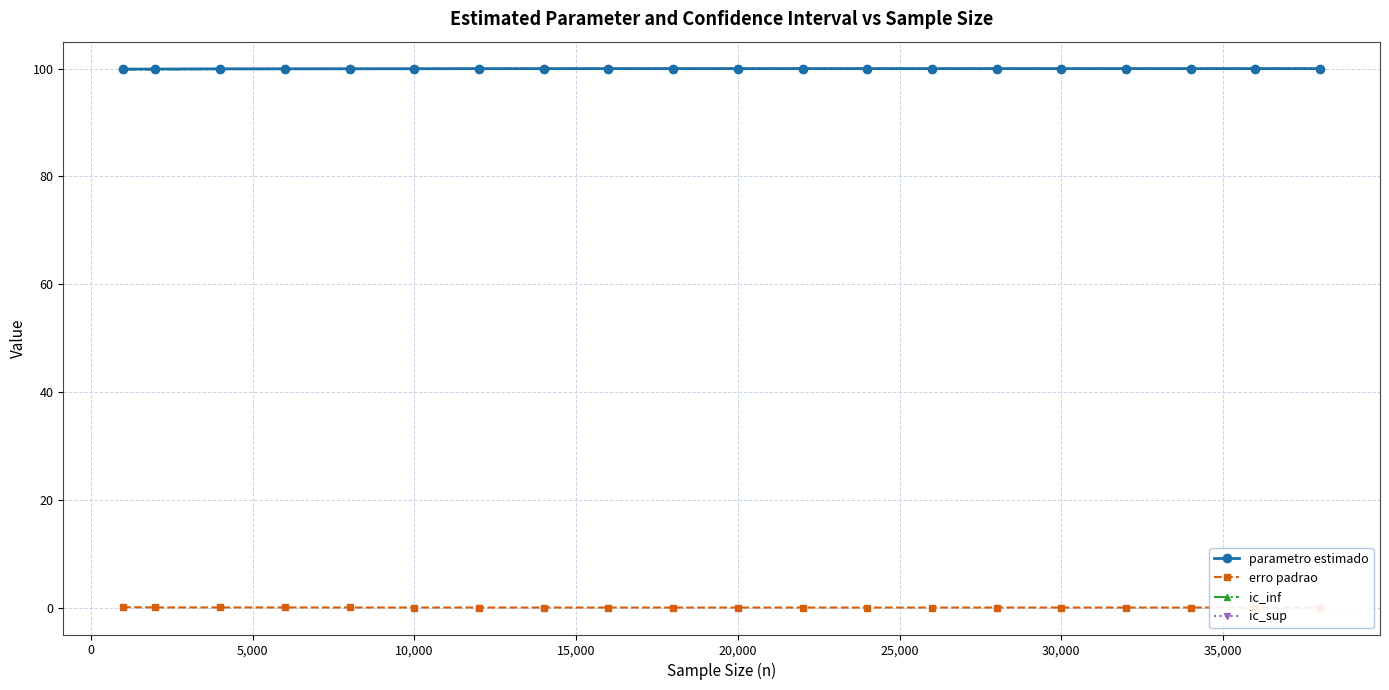

What is the average value of the ic_sup series?

100.0